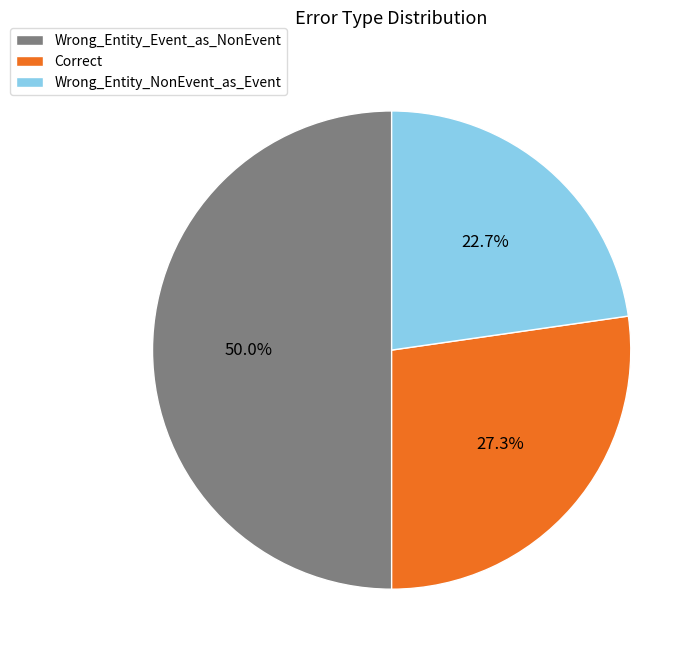

What percentage is the Correct slice, to the nearest percent?

27%